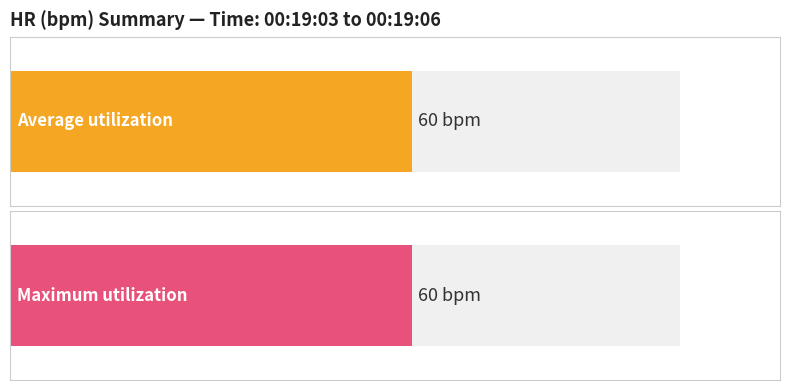

Which series has the largest total across all categories?

Average utilization